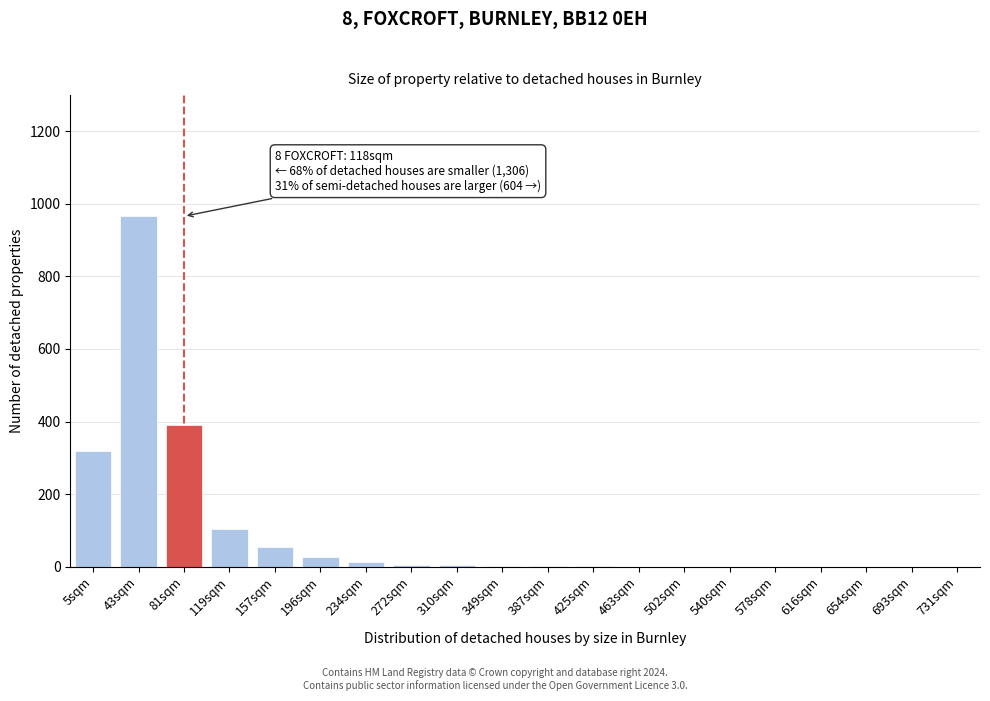

True or false: the data shows 26 at 196sqm.

True